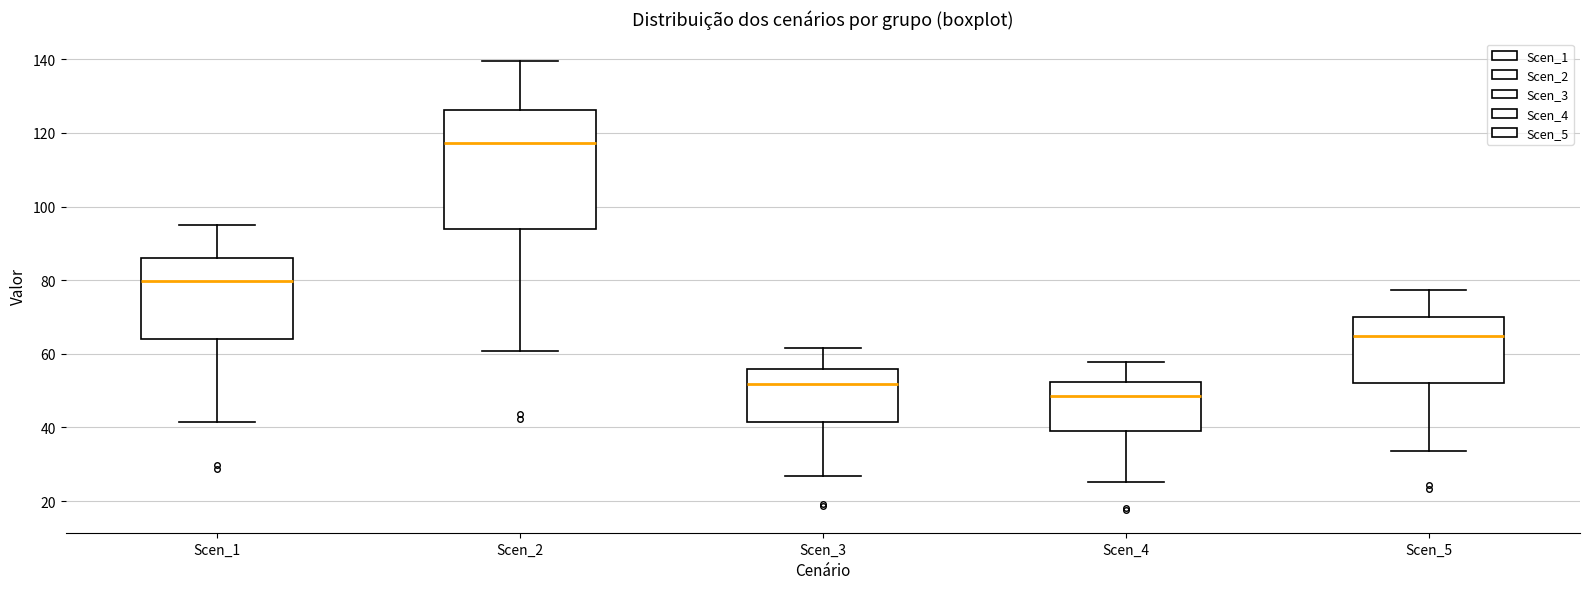

Which box's median line is the lowest?

Scen_4